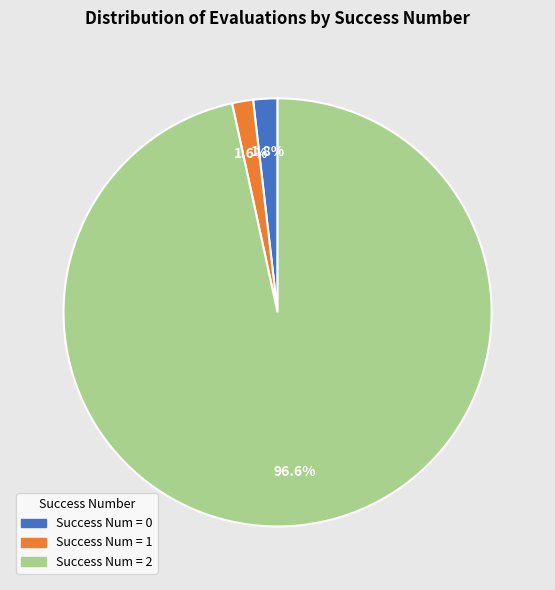

Which slice is the largest?

Success Num = 2